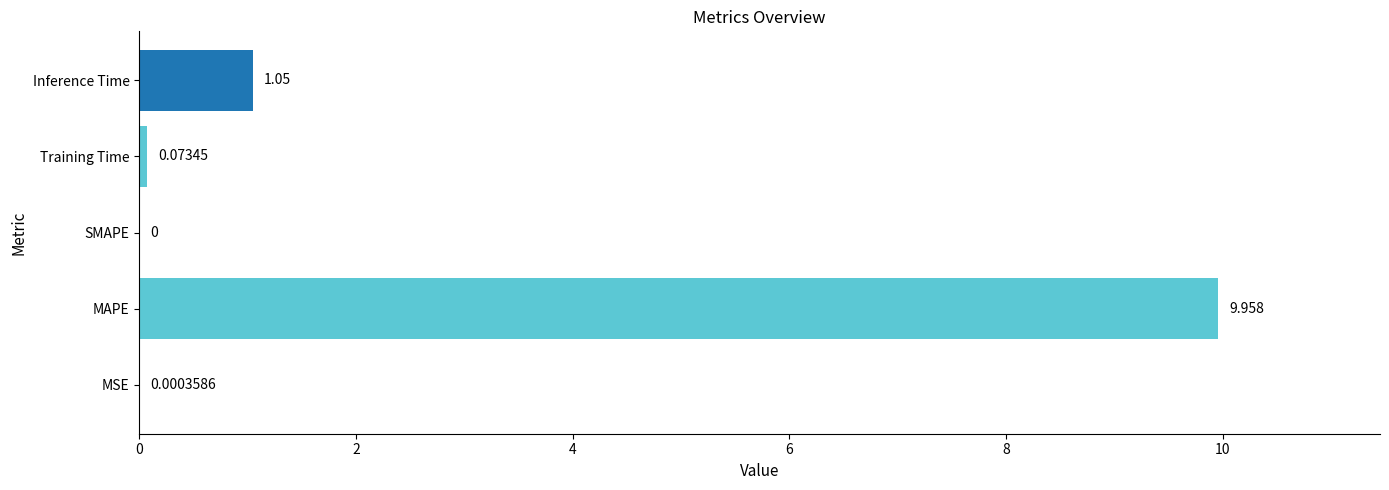

At which label is the value closest to 4?

Inference Time